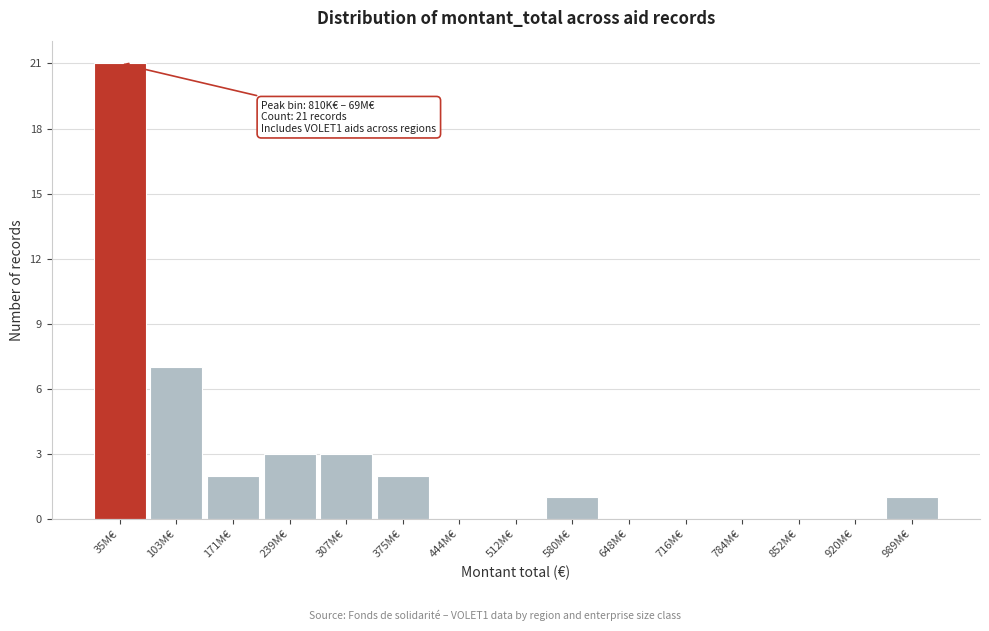

Reading left to right, extract all data points from this chart.

35M€=21	103M€=7	171M€=2	239M€=3	307M€=3	375M€=2	444M€=0	512M€=0	580M€=1	648M€=0	716M€=0	784M€=0	852M€=0	920M€=0	989M€=1